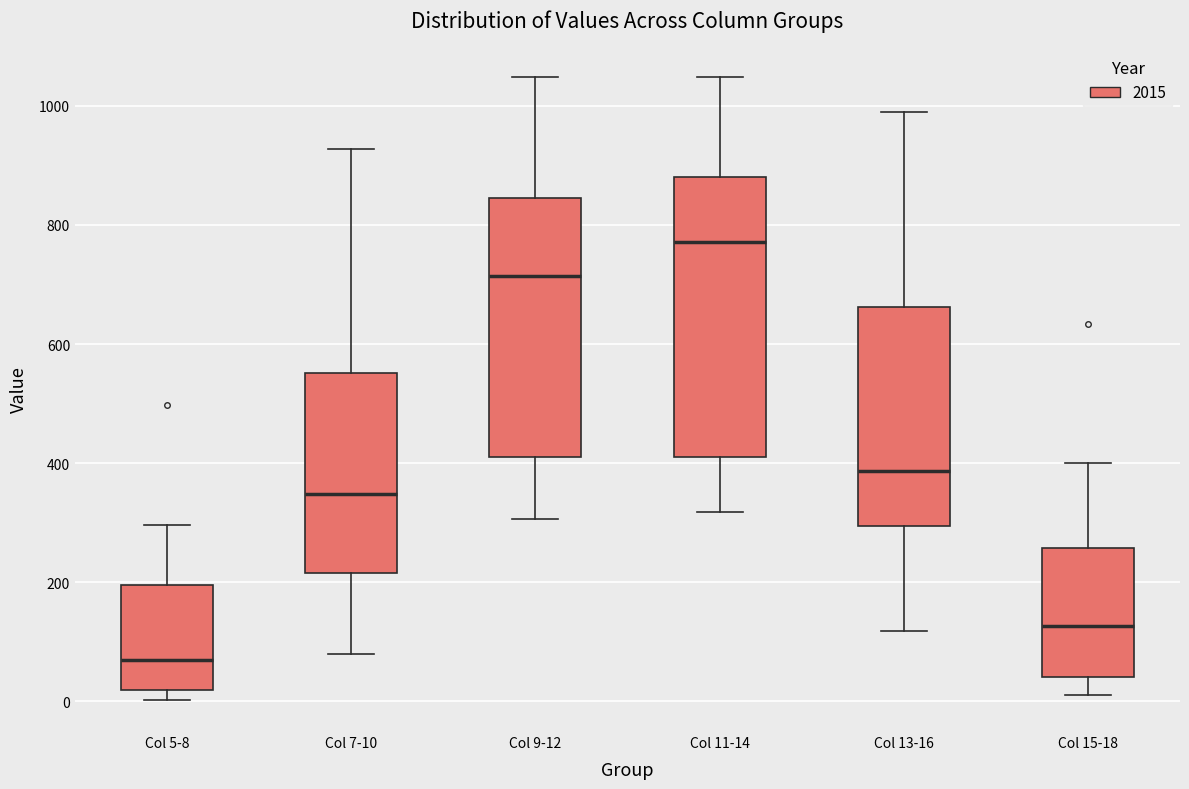

Which box has the lowest median line?

Col 5-8